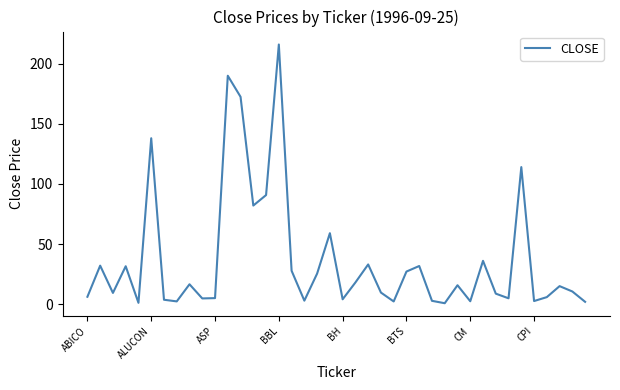

What is the difference between the maximum and minimum values?

215.3